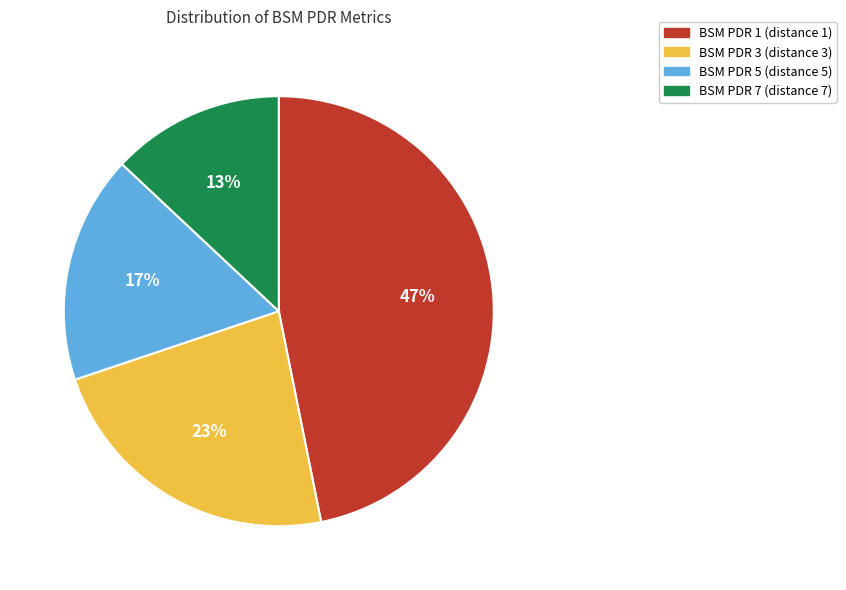

To the nearest percent, what is the difference between the largest and smallest slice percentages?

34%